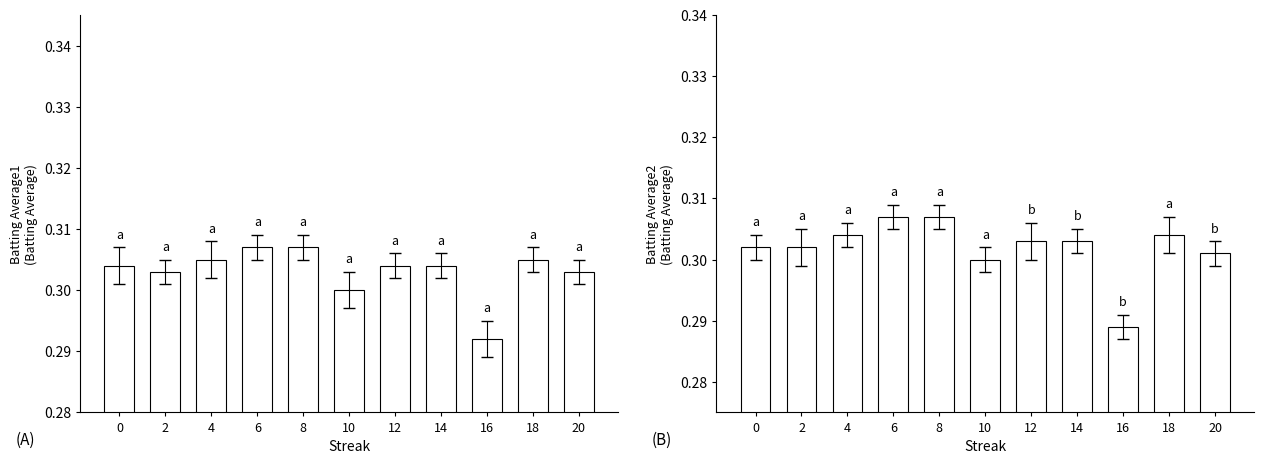

Reading left to right, list all the values displayed in this chart.

Batting Average1: 0.3	0.3	0.3	0.3	0.3	0.3	0.3	0.3	0.3	0.3	0.3
Batting Average2: 0.3	0.3	0.3	0.3	0.3	0.3	0.3	0.3	0.3	0.3	0.3